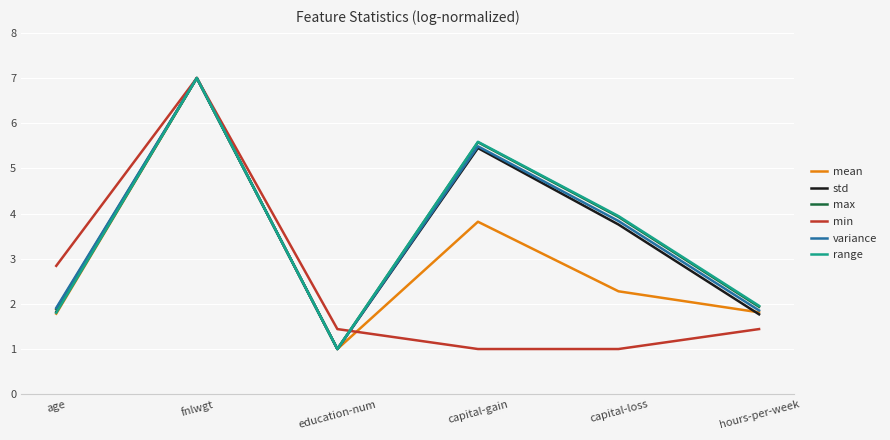

How many lines are shown in the chart?

6